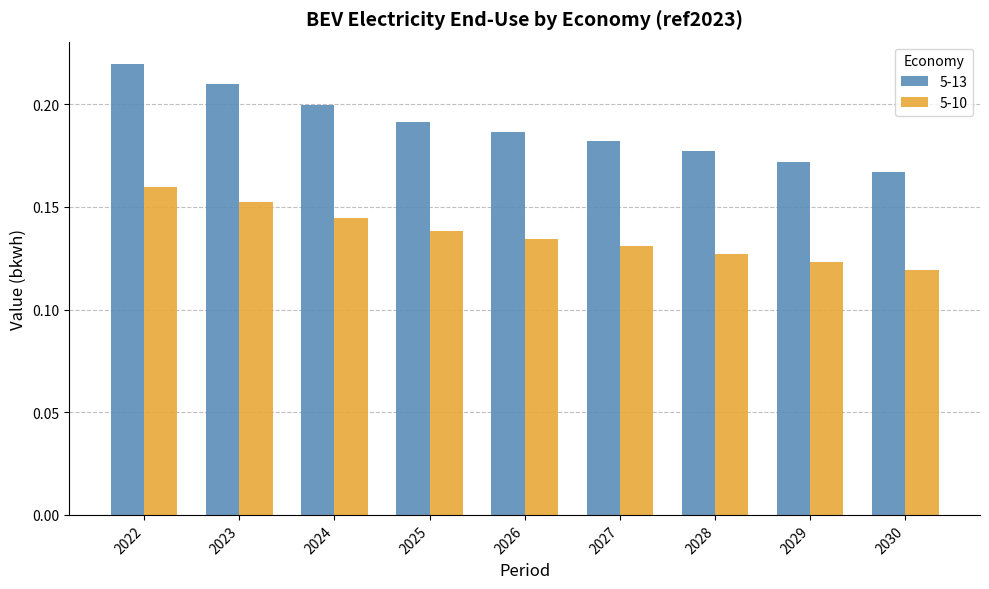

Which category has the highest value in the 5-13 series?

2022